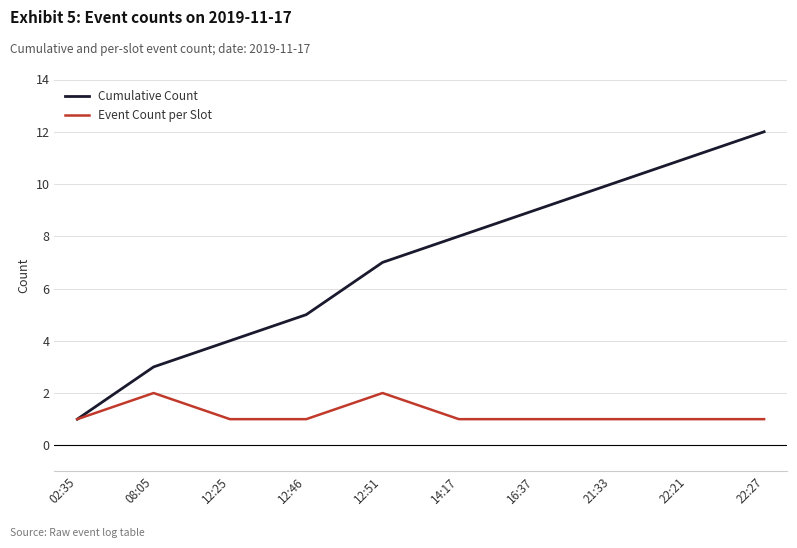

Is it true that Cumulative Count equals 15 at 16:37?

False